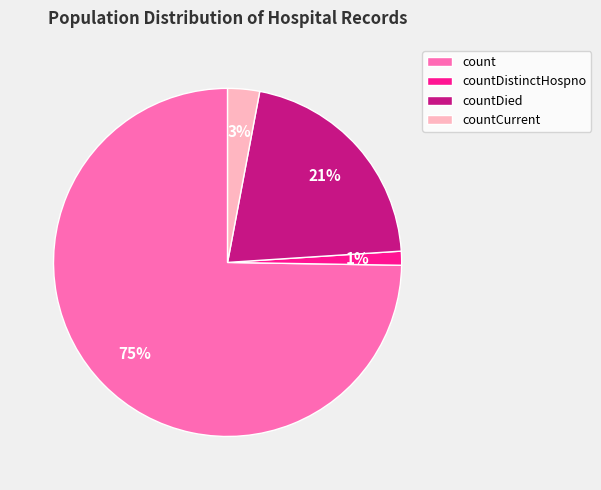

What is the smallest slice in the pie chart?

countDistinctHospno